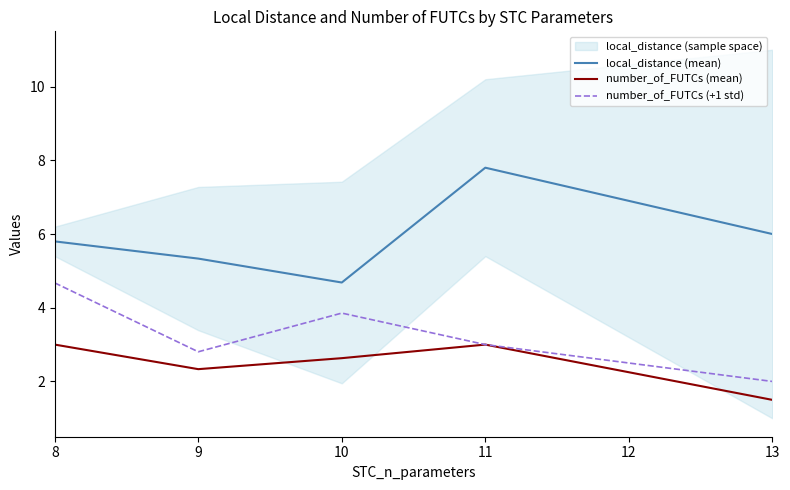

What is the difference between the maximum and minimum values in the number_of_FUTCs (mean) series?

1.5